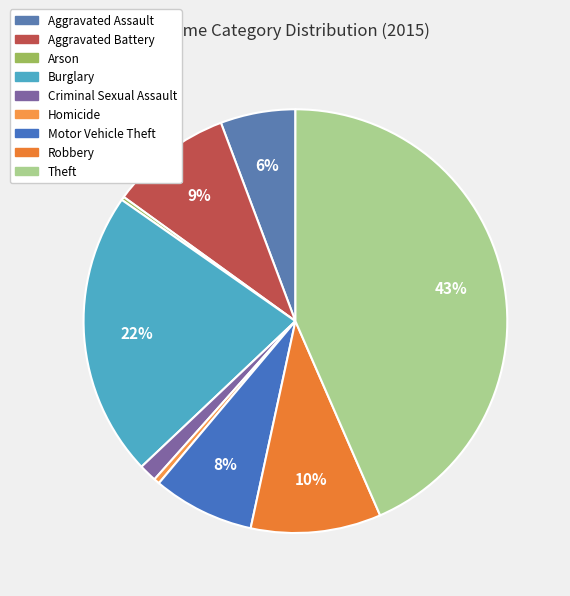

Does Motor Vehicle Theft account for over 50% of the chart?

No